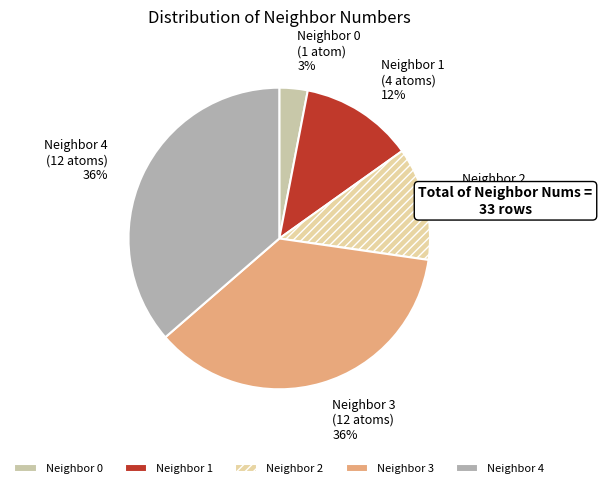

Which category has the smallest portion of the pie?

Neighbor 0